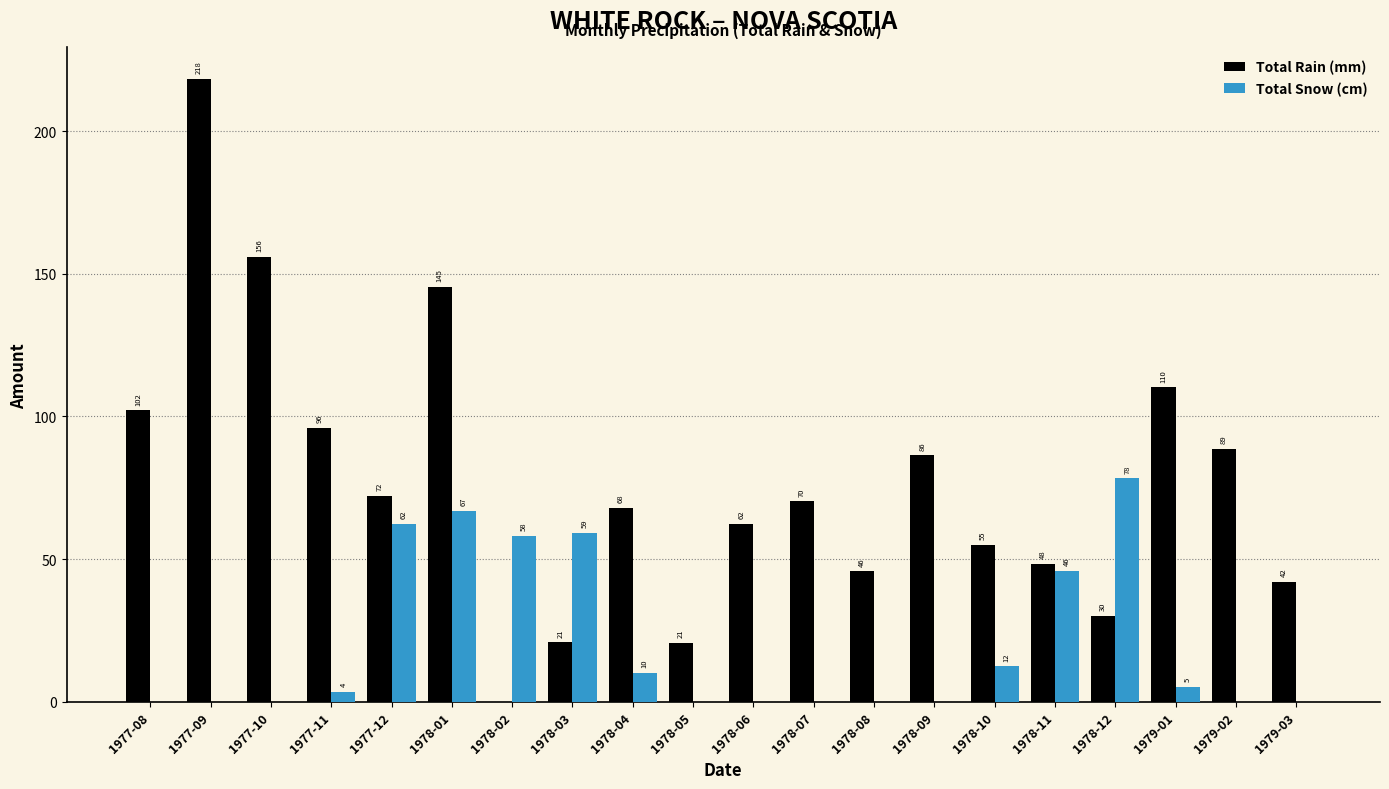

Read the Total Snow (cm) value at 1978-04.

10.2